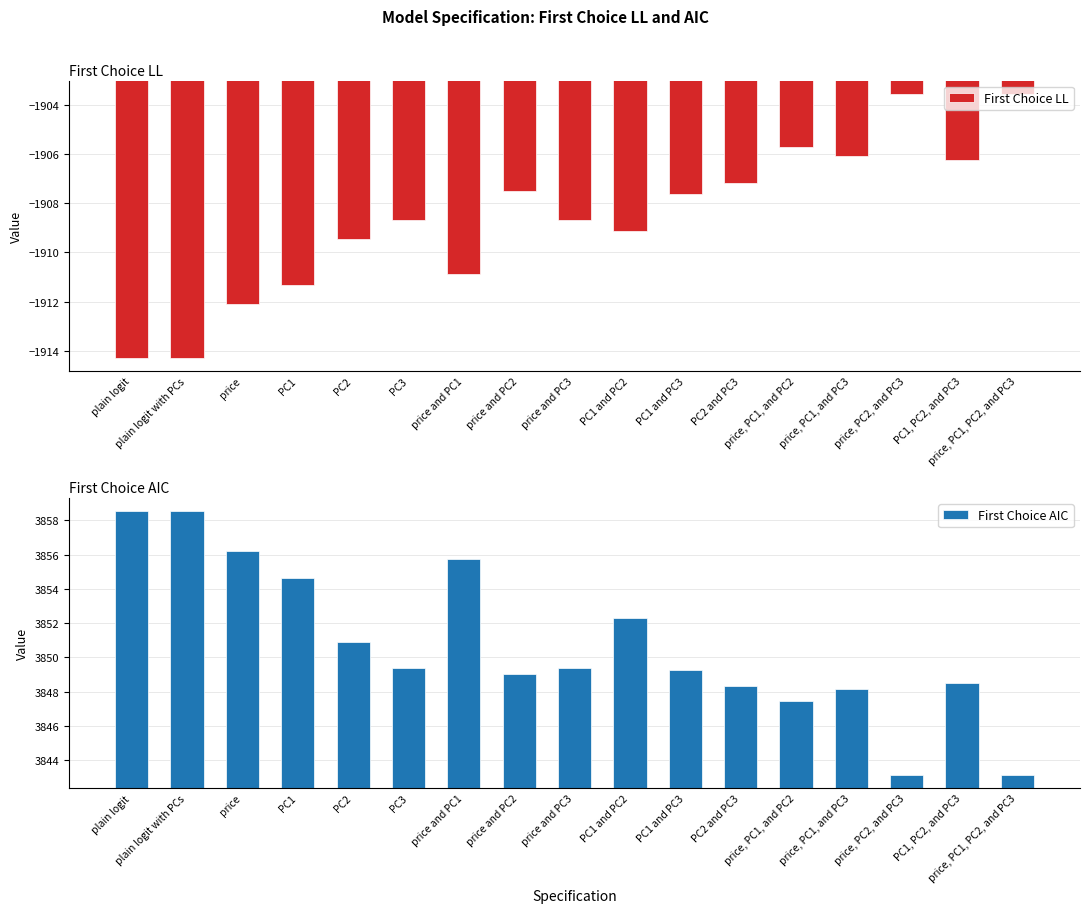

Between price and PC2, which series saw the biggest shift?

First Choice AIC